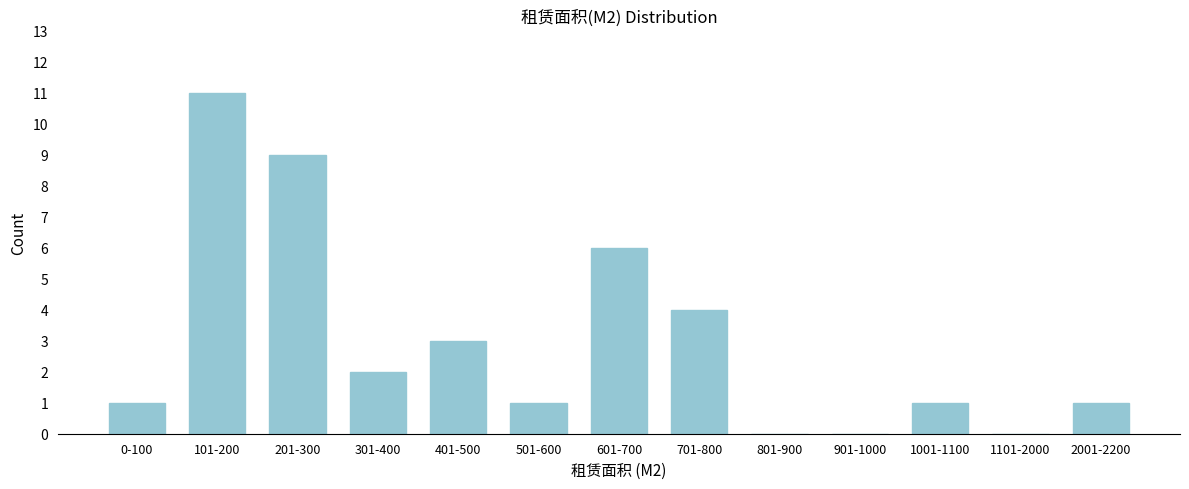

Reading left to right, extract all data points from this chart.

0-100=1	101-200=11	201-300=9	301-400=2	401-500=3	501-600=1	601-700=6	701-800=4	801-900=0	901-1000=0	1001-1100=1	1101-2000=0	2001-2200=1